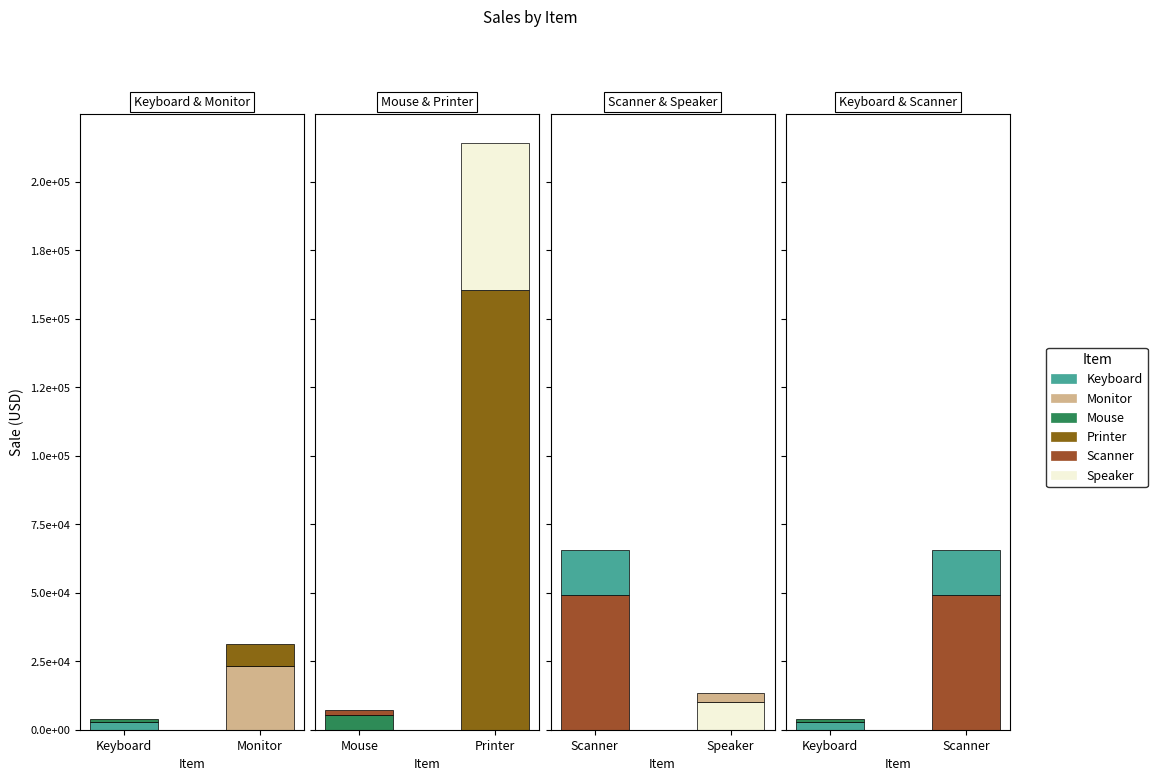

List the labels in order of value, largest first.

Printer, Scanner, Monitor, Speaker, Mouse, Keyboard